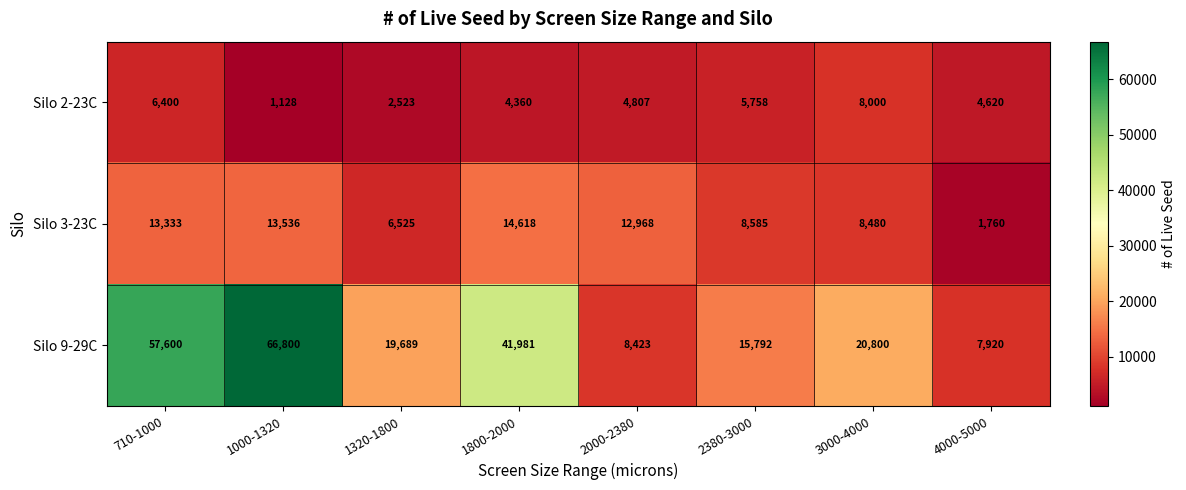

At which category is the sum across all series the highest?

1000-1320